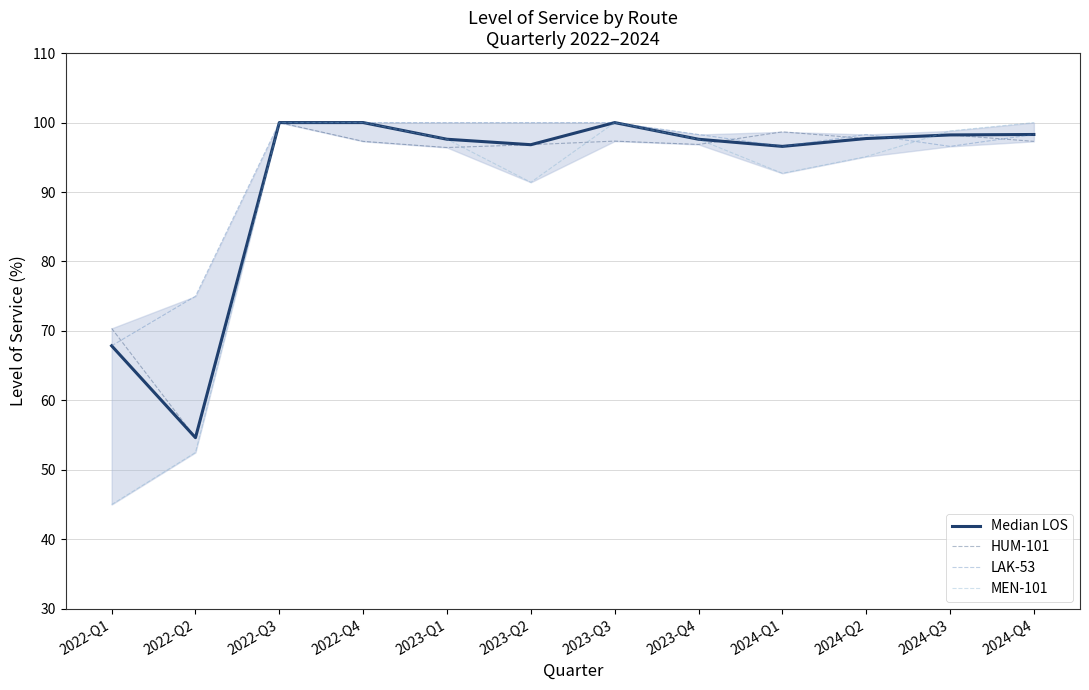

Does the chart display data point markers on the line(s)?

No